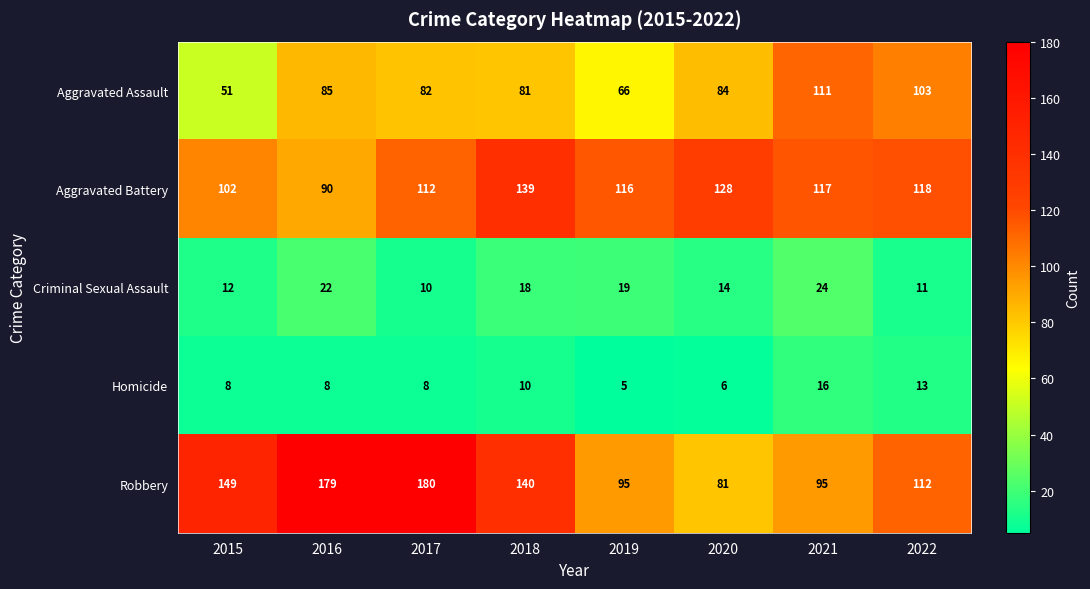

At 2022, list the series in order from smallest to largest.

Criminal Sexual Assault, Homicide, Aggravated Assault, Robbery, Aggravated Battery